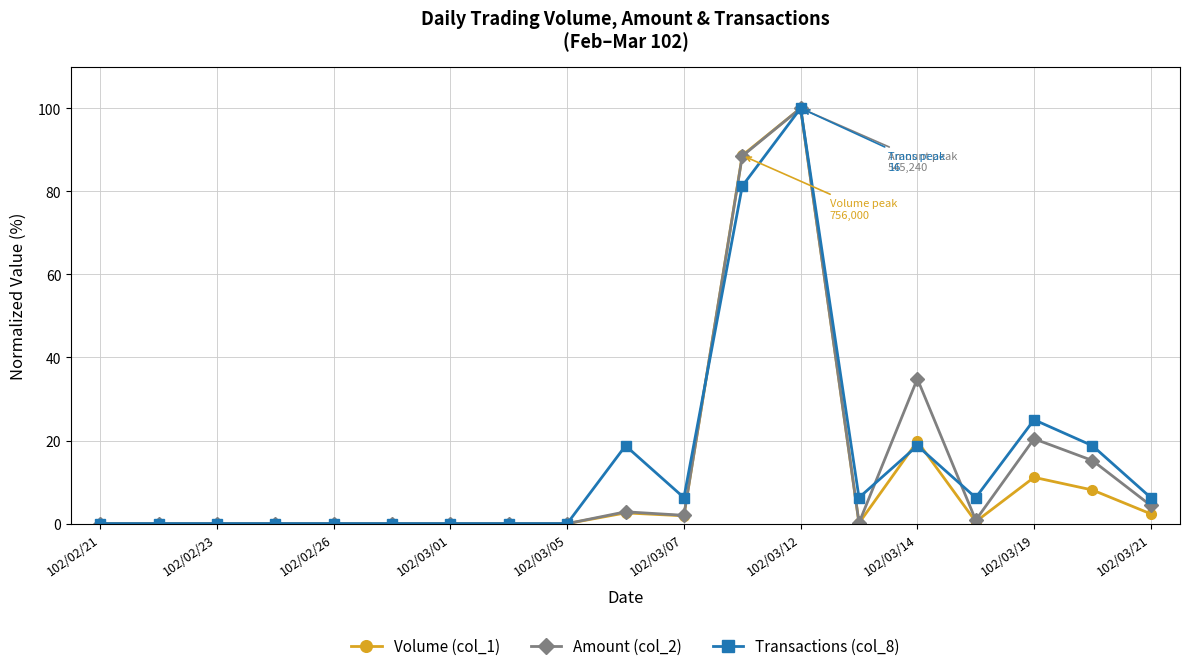

What is the value of the Volume (col_1) point at the 13th from the left?

100.0